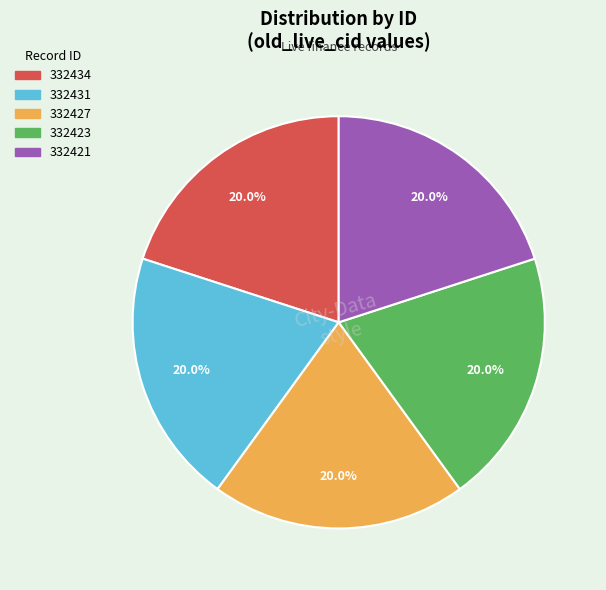

Count the number of slices in the pie.

5